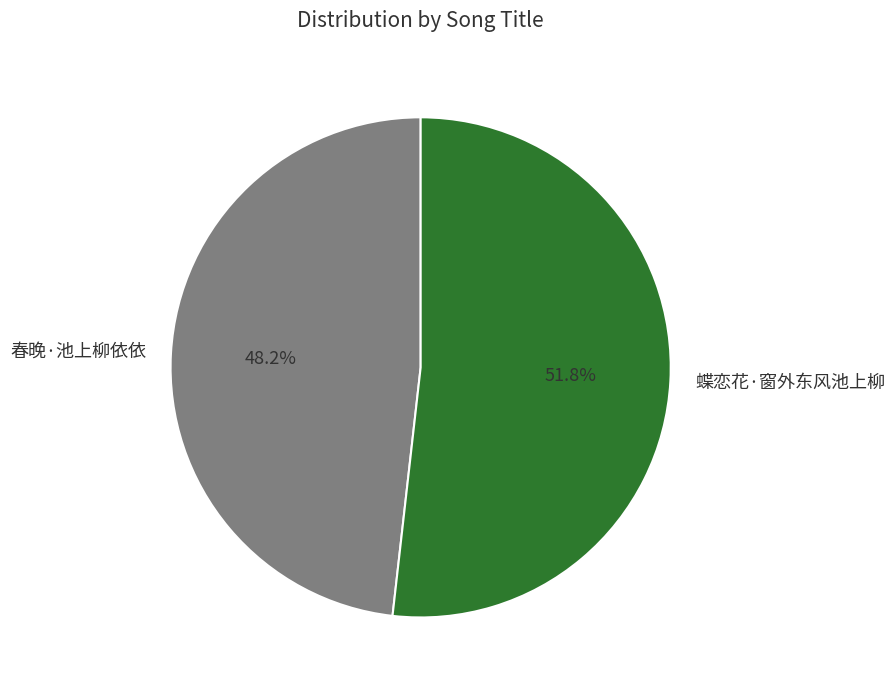

Rank the categories by value from highest to lowest.

蝶恋花·窗外东风池上柳, 春晚·池上柳依依